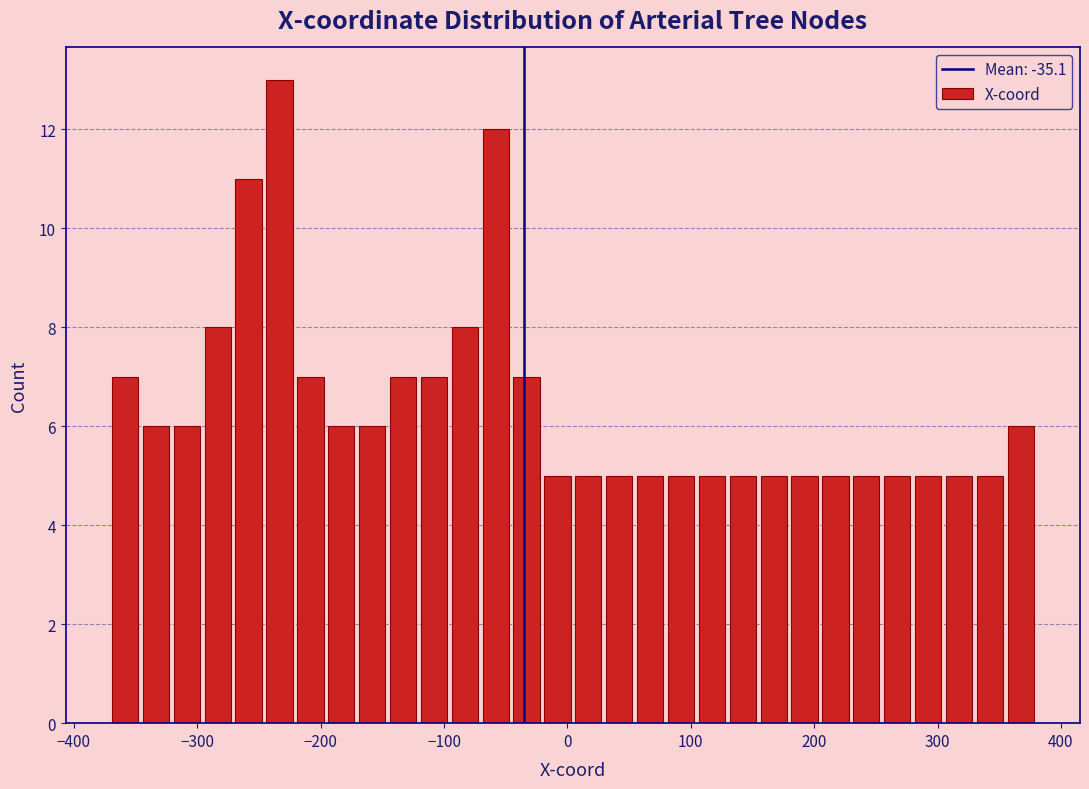

Around what value on the x-axis is the tallest bar? Give the approximate position of its centre, as read against the axis.

-230